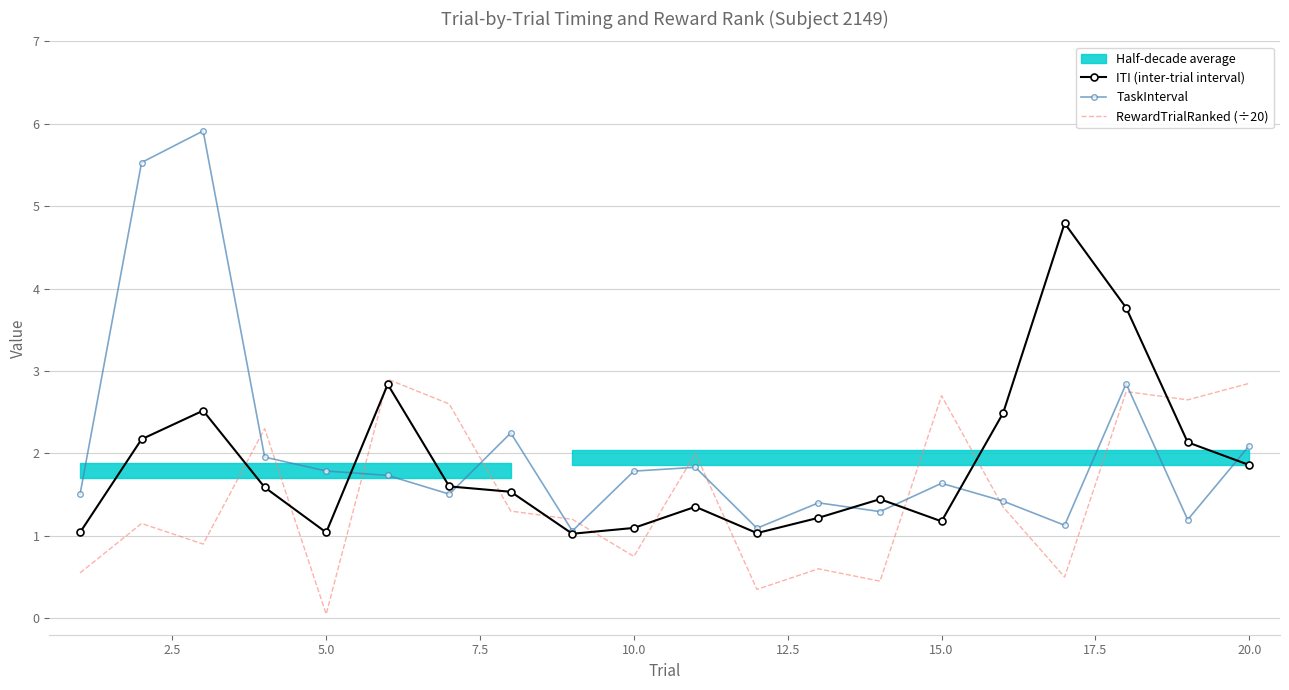

At which label does RewardTrialRanked (÷20) reach its minimum?

5.0